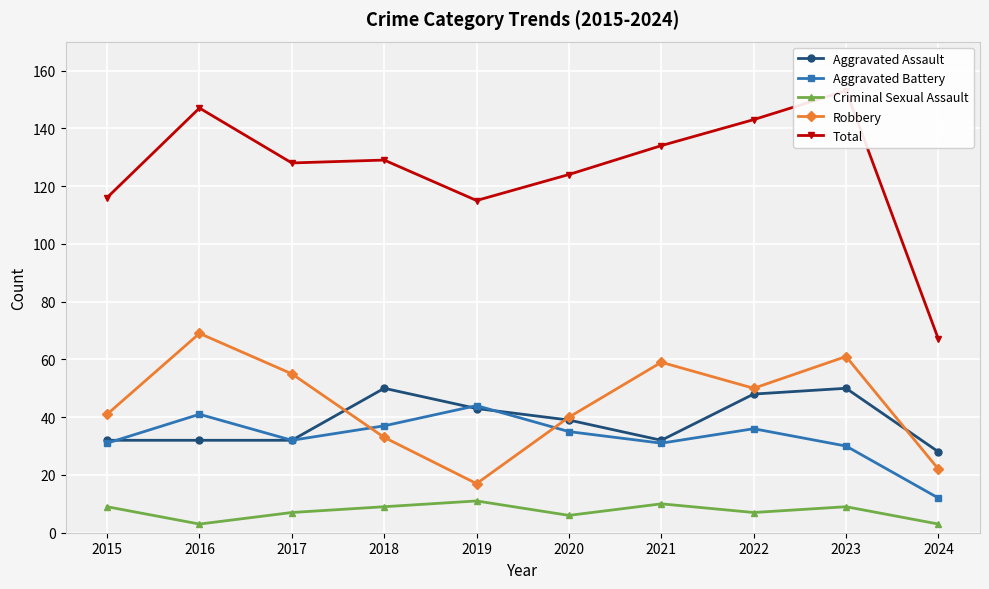

True or false: Robbery and Total cross at least once.

False